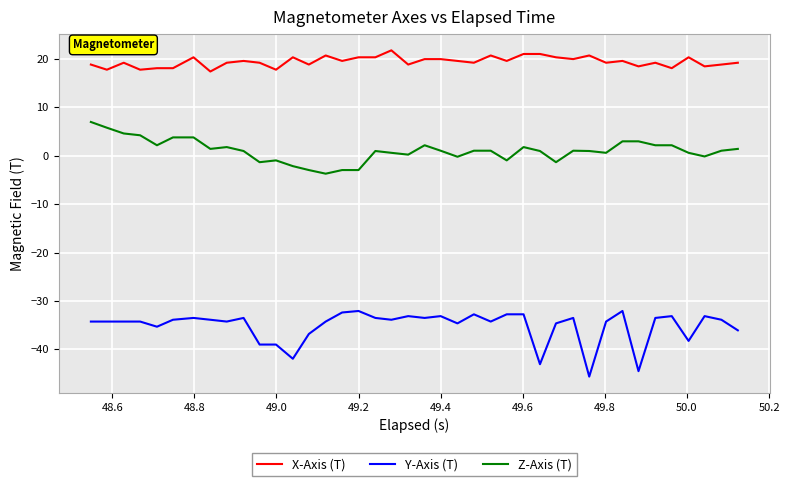

Which series has the largest range (max minus min)?

Y-Axis (T)